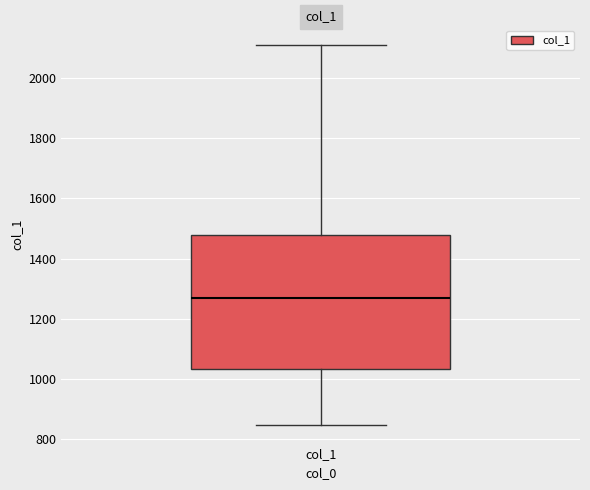

Transcribe this box plot: give where the median line is, the range the box spans, and where the two whiskers end, as read against the y-axis. The values are not printed on the chart, so give them approximately, as read against the axis.

median 1260, box 1040 to 1480, whiskers 840 to 2120